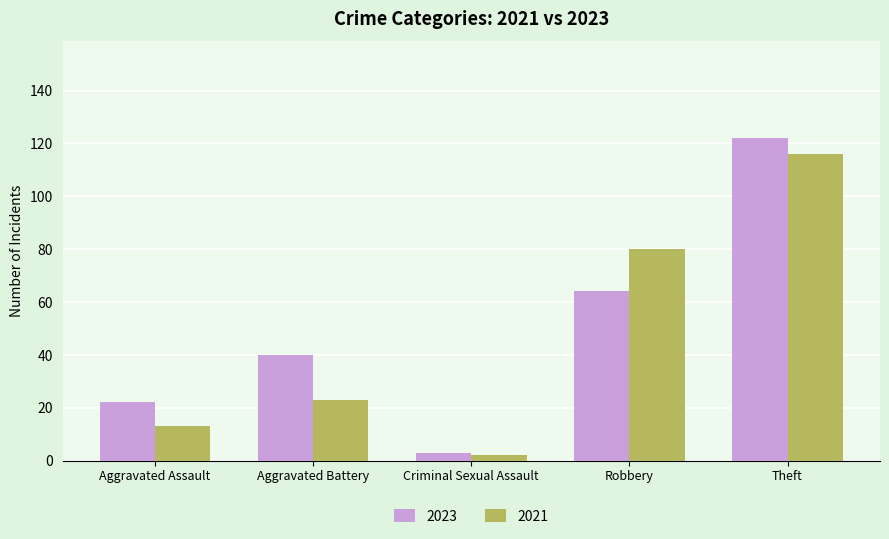

Count the number of data series in this chart.

2